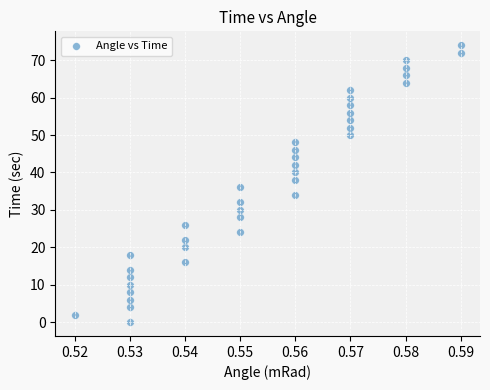

What is the range of Y values (max minus min)?

74